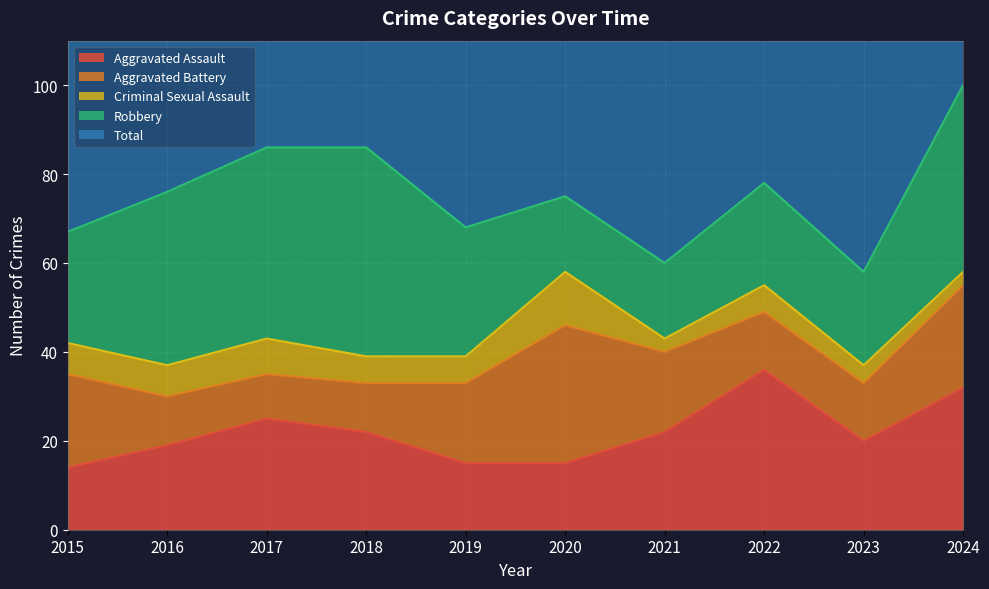

Reading left to right, list all the values displayed in this chart.

Aggravated Assault: 2015=14	2016=19	2017=25	2018=22	2019=15	2020=15	2021=22	2022=36	2023=20	2024=32
Aggravated Battery: 2015=21	2016=11	2017=10	2018=11	2019=18	2020=31	2021=18	2022=13	2023=13	2024=23
Criminal Sexual Assault: 2015=7	2016=7	2017=8	2018=6	2019=6	2020=12	2021=3	2022=6	2023=4	2024=3
Robbery: 2015=25	2016=39	2017=43	2018=47	2019=29	2020=17	2021=17	2022=23	2023=21	2024=42
Total: 2015=70	2016=77	2017=87	2018=90	2019=68	2020=75	2021=61	2022=81	2023=61	2024=100